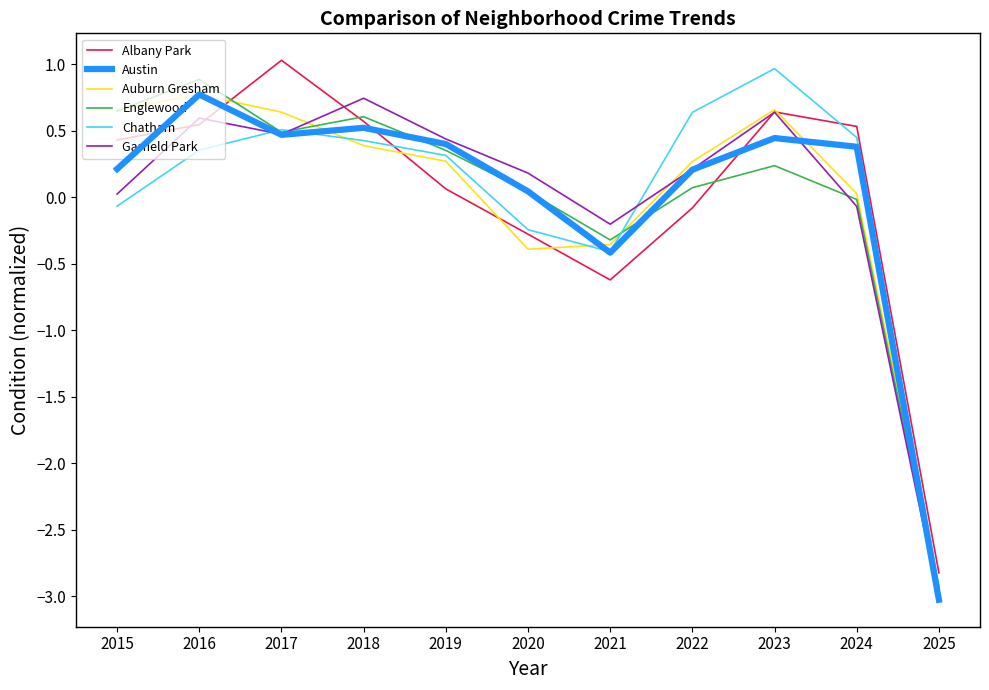

What is the difference between the second highest and minimum values in the Englewood series?

3.6